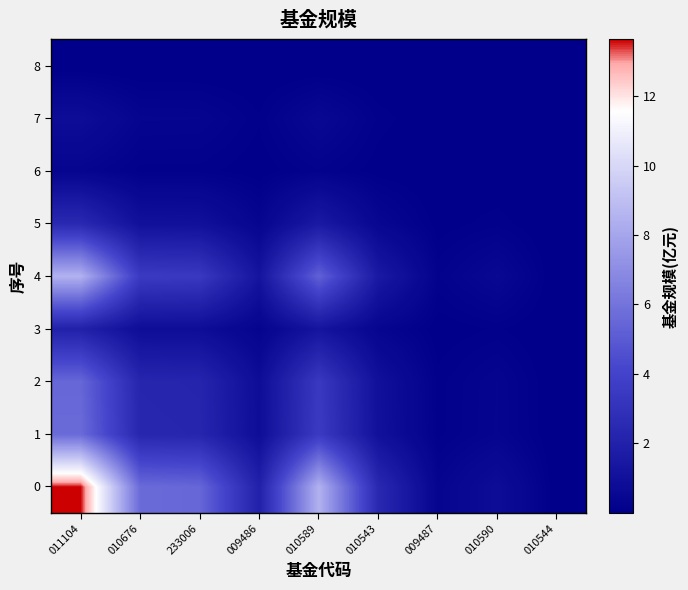

Which has a higher value, 010676 or 233006?

010676